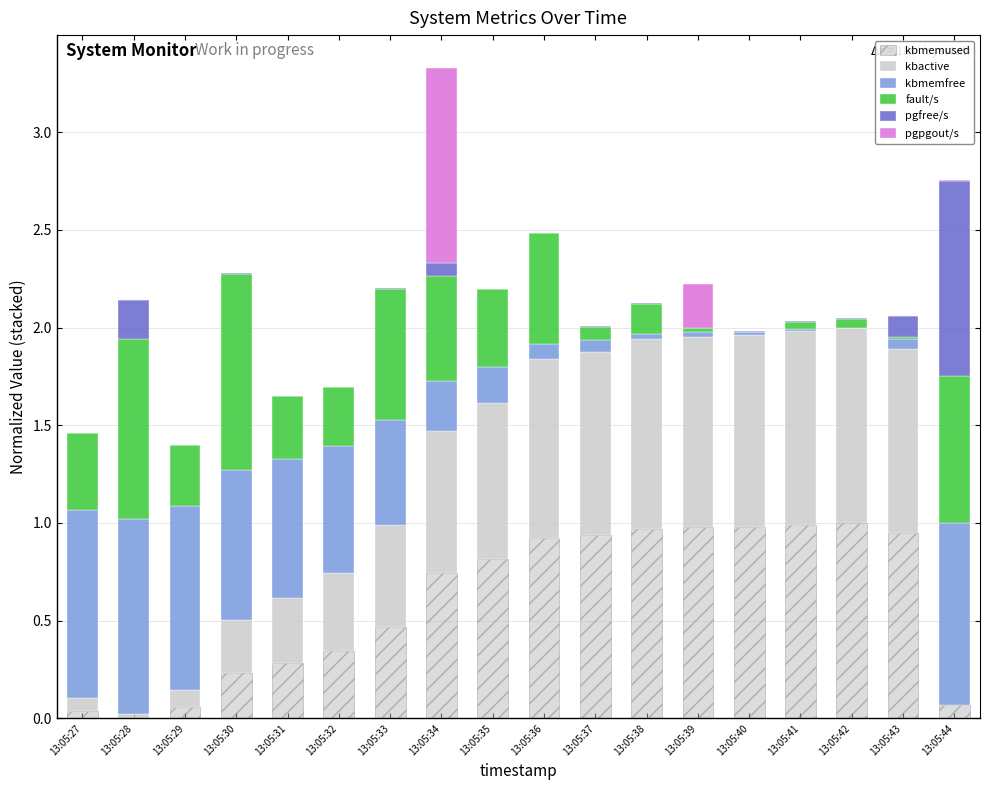

How many series are shown in this chart?

6